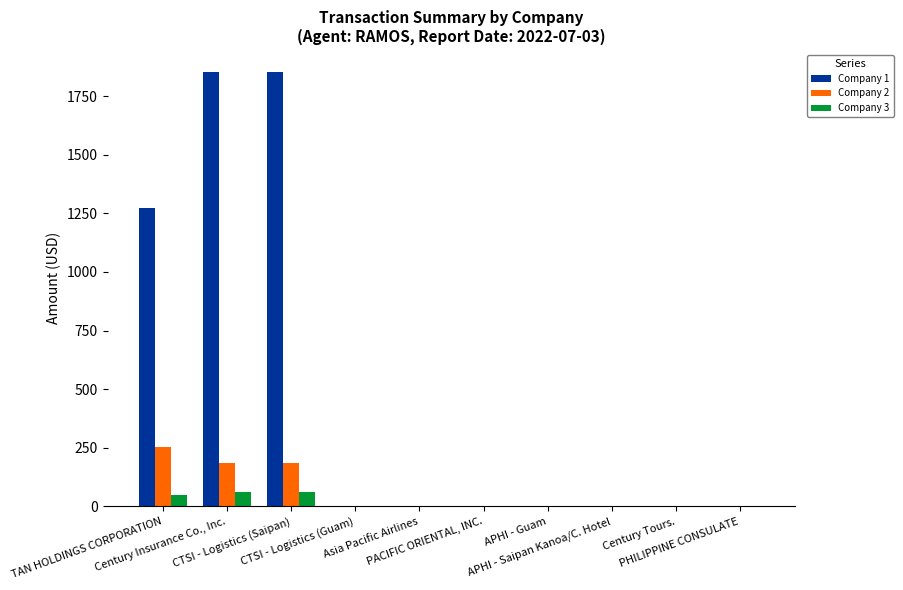

What are all the series names shown in the legend?

Company 1, Company 2, Company 3